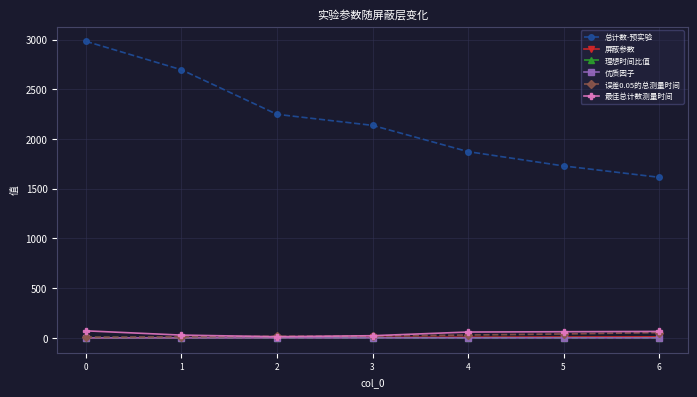

Is this an area chart (filled region under the line)?

No